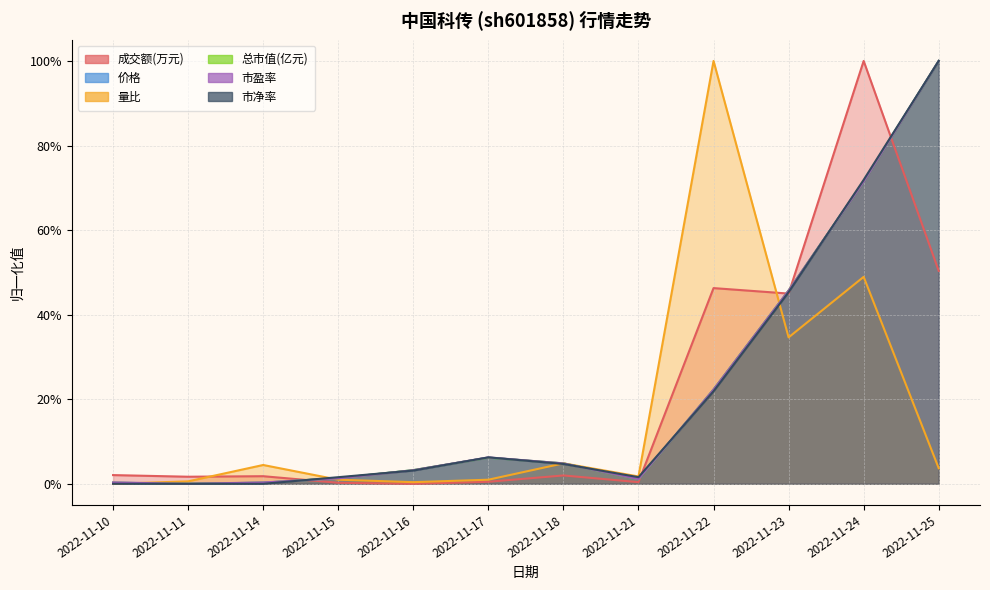

What is the difference between the second highest and second lowest values in the 总市值(亿元) series?

0.7